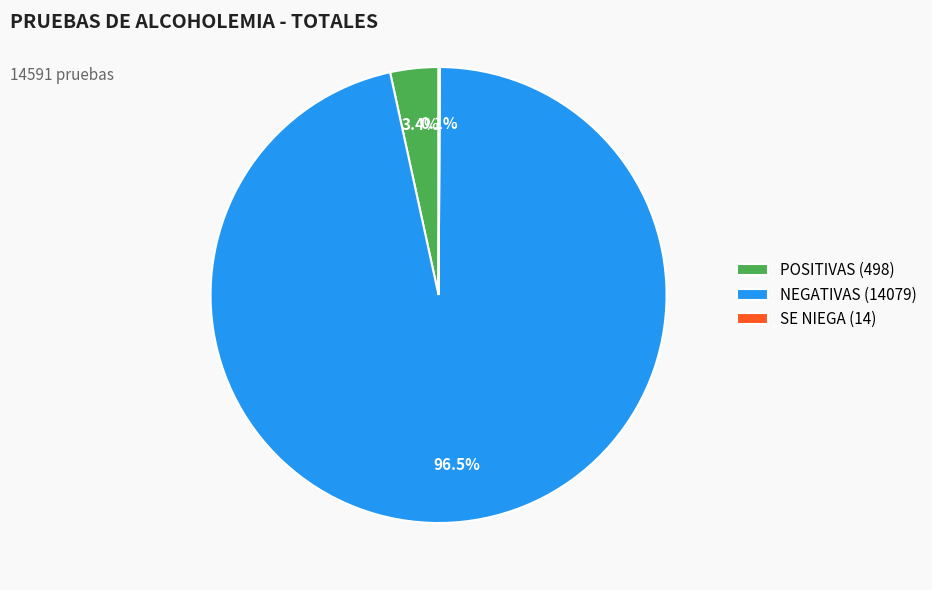

Which has a higher value, POSITIVAS (498) or NEGATIVAS (14079)?

NEGATIVAS (14079)